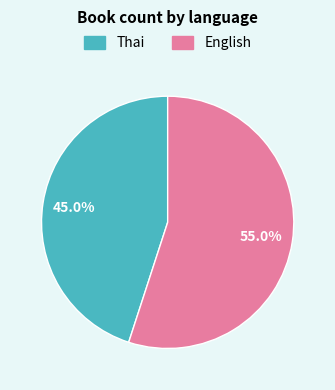

Approximately how many times larger is the value at Thai compared to English?

0.8